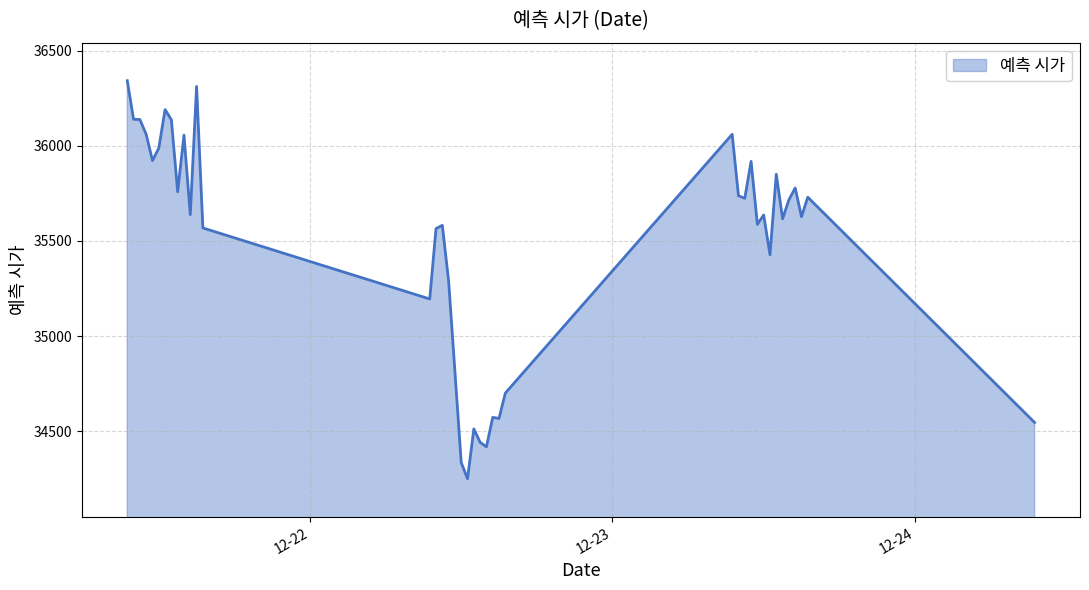

What is the maximum value shown in the chart?

36343.4